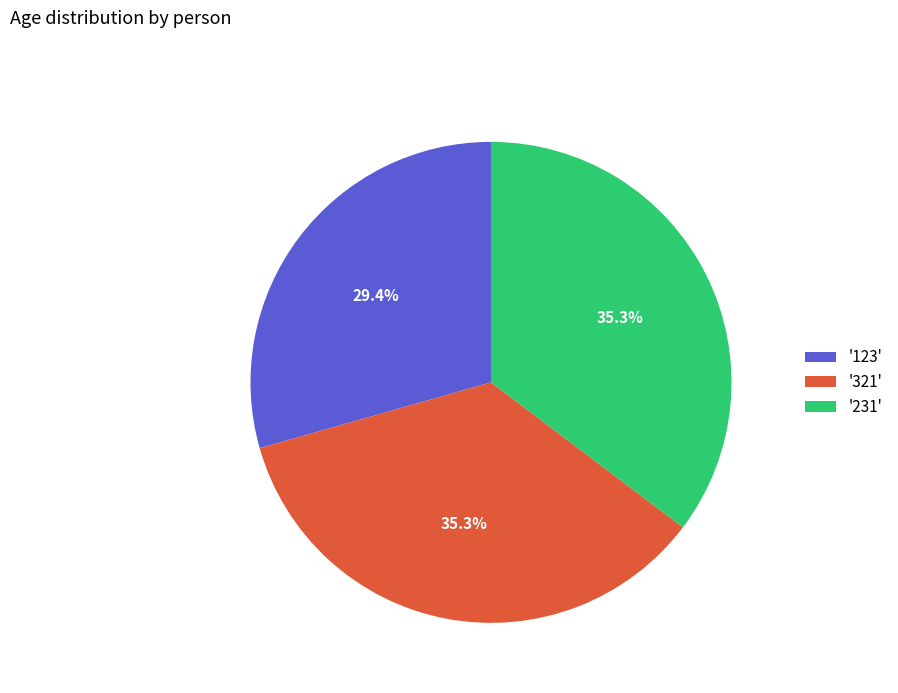

Between '321' and '123', which is larger?

'321'